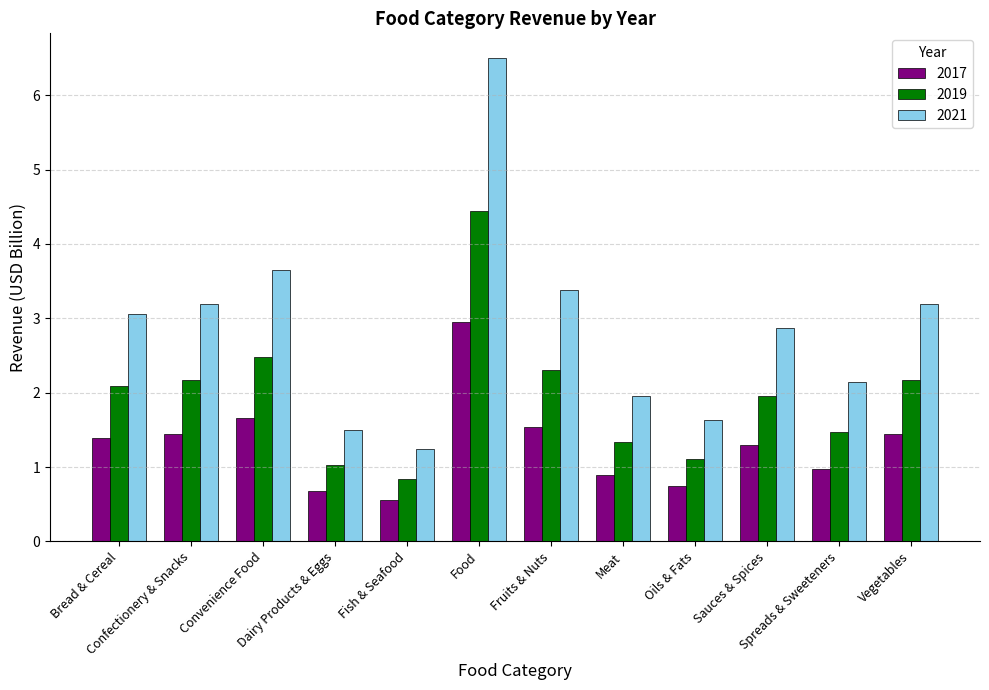

What is the average value of the 2021 series?

2.9